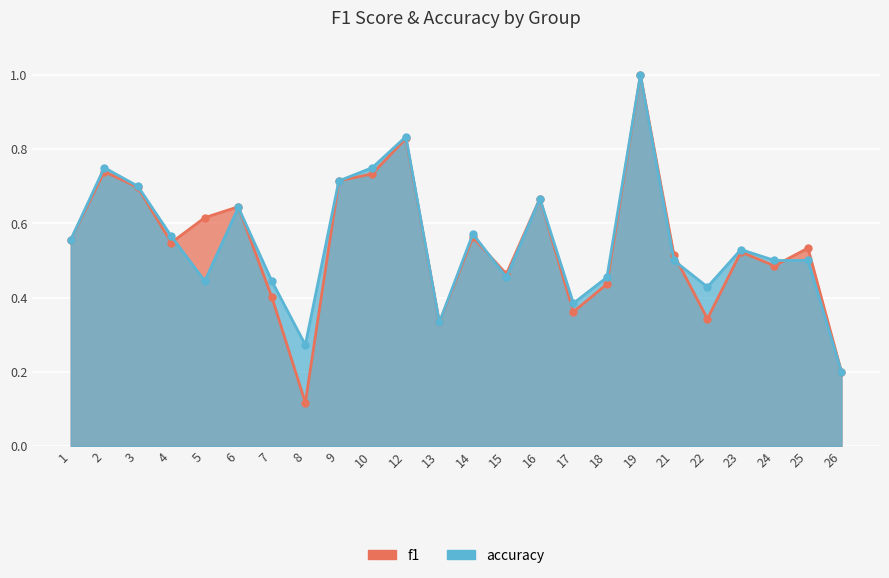

Where is the first local maximum for accuracy?

2